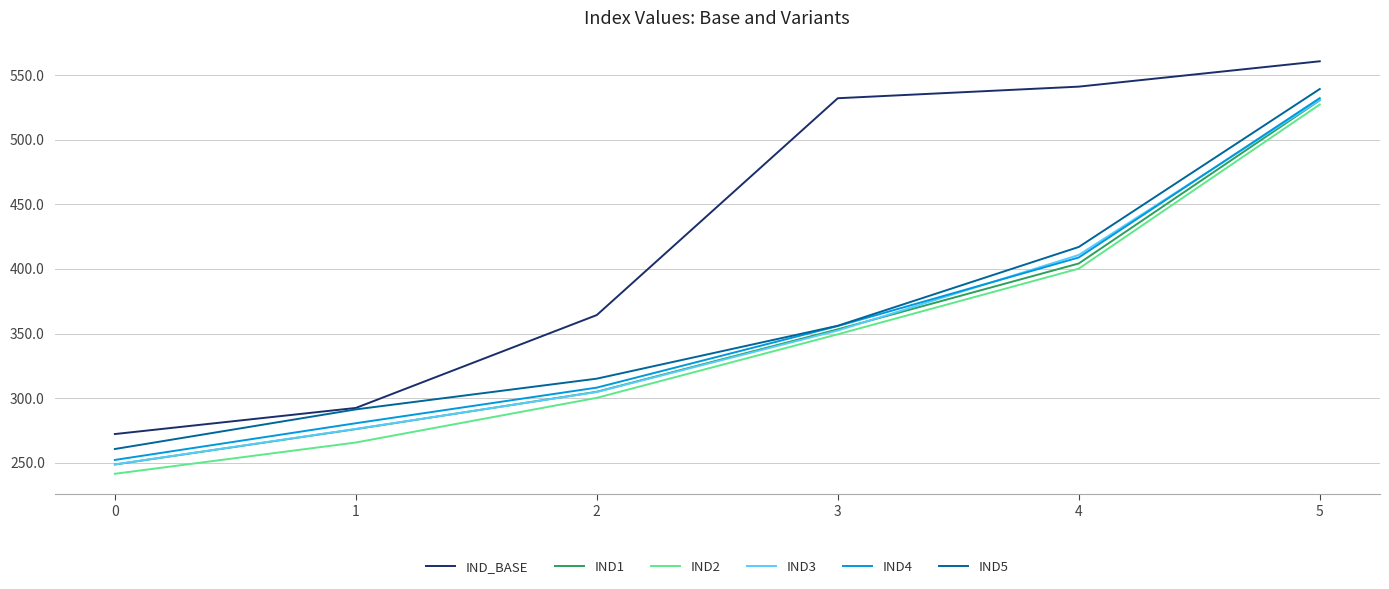

Does the chart display data point markers on the line(s)?

No